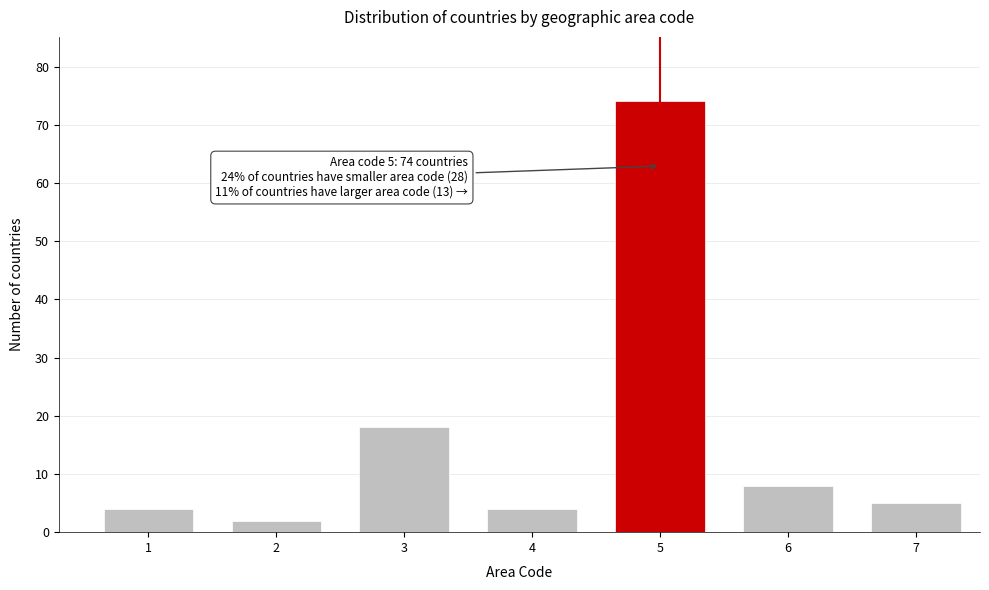

Reading left to right, list all the values displayed in this chart.

4	2	18	4	74	8	5